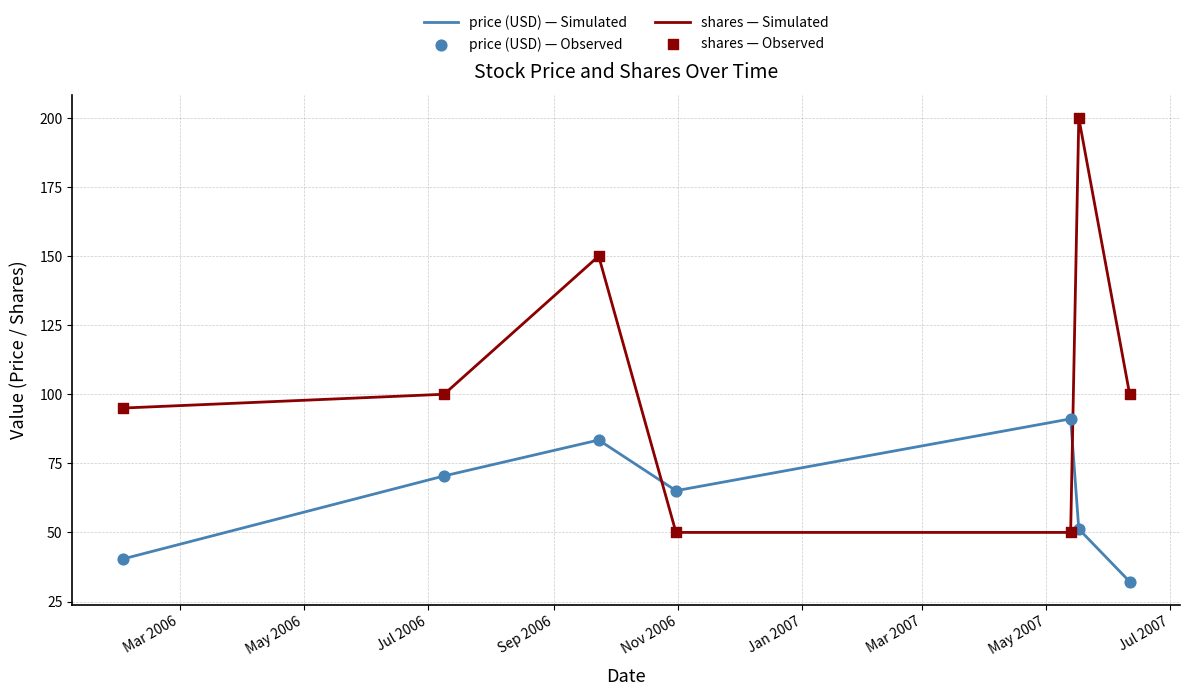

Which series has the largest total across all categories?

shares — Simulated